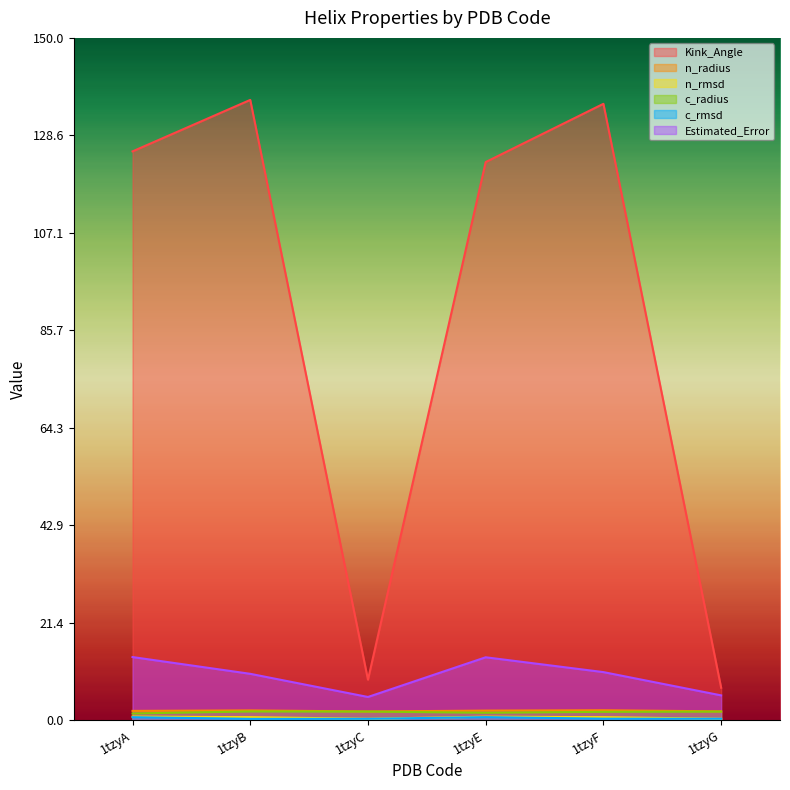

Where is the first local maximum for n_radius?

1tzyB